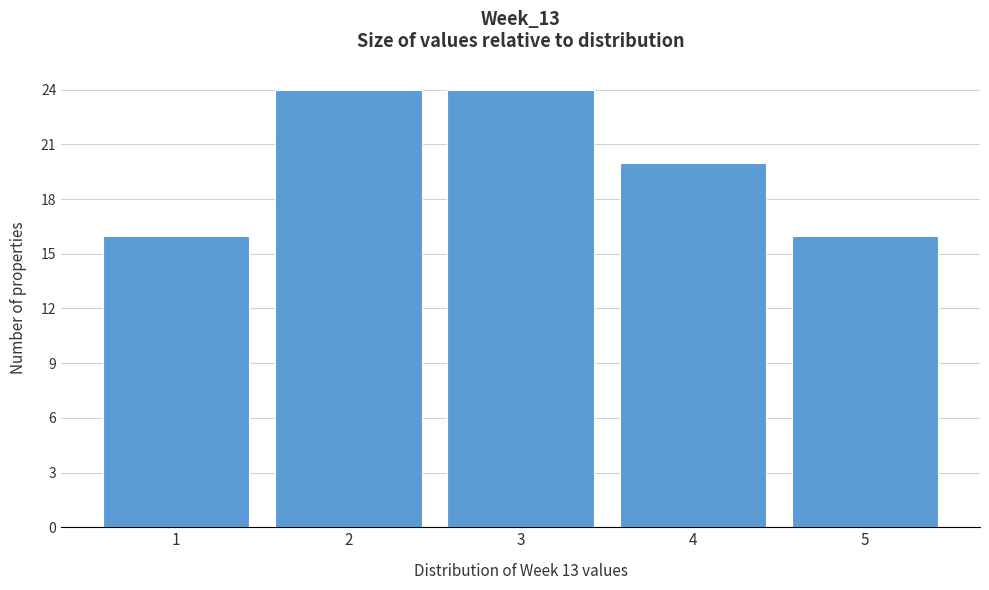

What is the height of the bar covering 3.5 to 4.5 on the x-axis? The values are not printed on the chart, so give them approximately, as read against the axis.

20